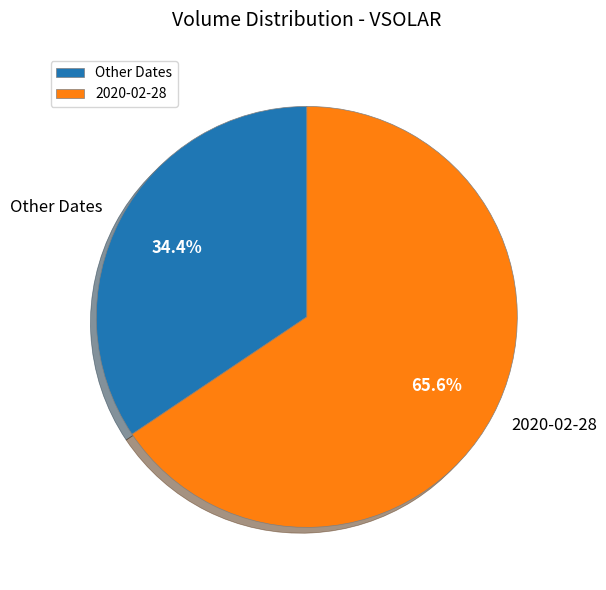

Is 2020-02-28 the majority of the pie?

Yes